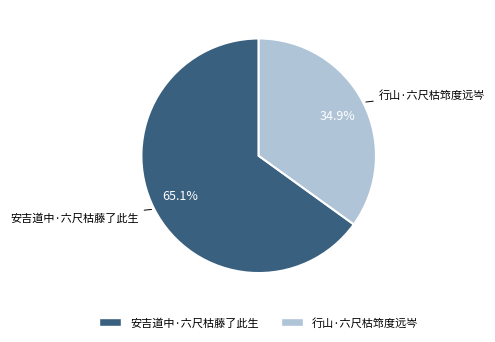

How many segments does this pie chart have?

2